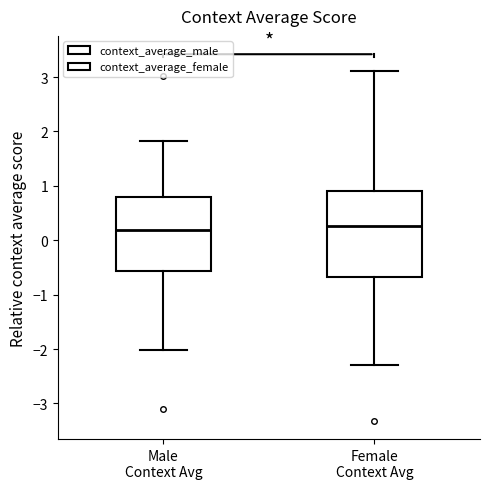

Reading left to right, read every box against the y-axis: the position of its median line, the range the box covers, and the ends of its whiskers. The values are not printed on the chart, so give them approximately, as read against the axis.

Male Context Avg: median 0.2, box -0.6 to 0.8, whiskers -2.0 to 1.8
Female Context Avg: median 0.3, box -0.7 to 0.9, whiskers -2.3 to 3.1